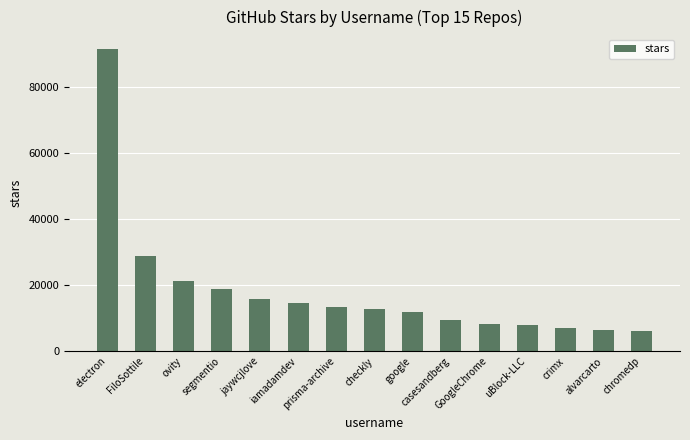

What is the value of the 6th bar from the left?

14700